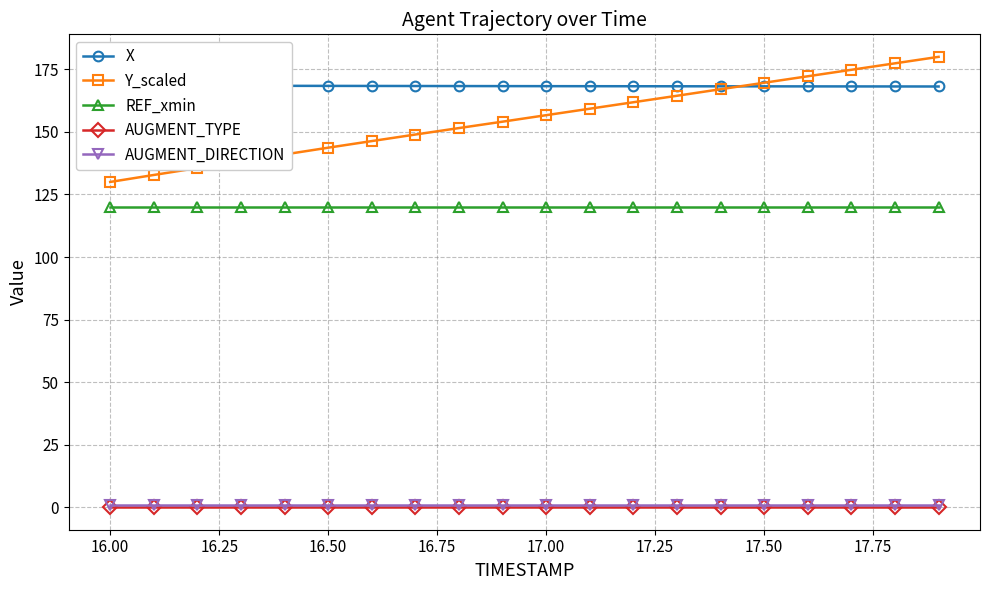

True or false: REF_xmin has a value of 196.5 at 17.00.

False